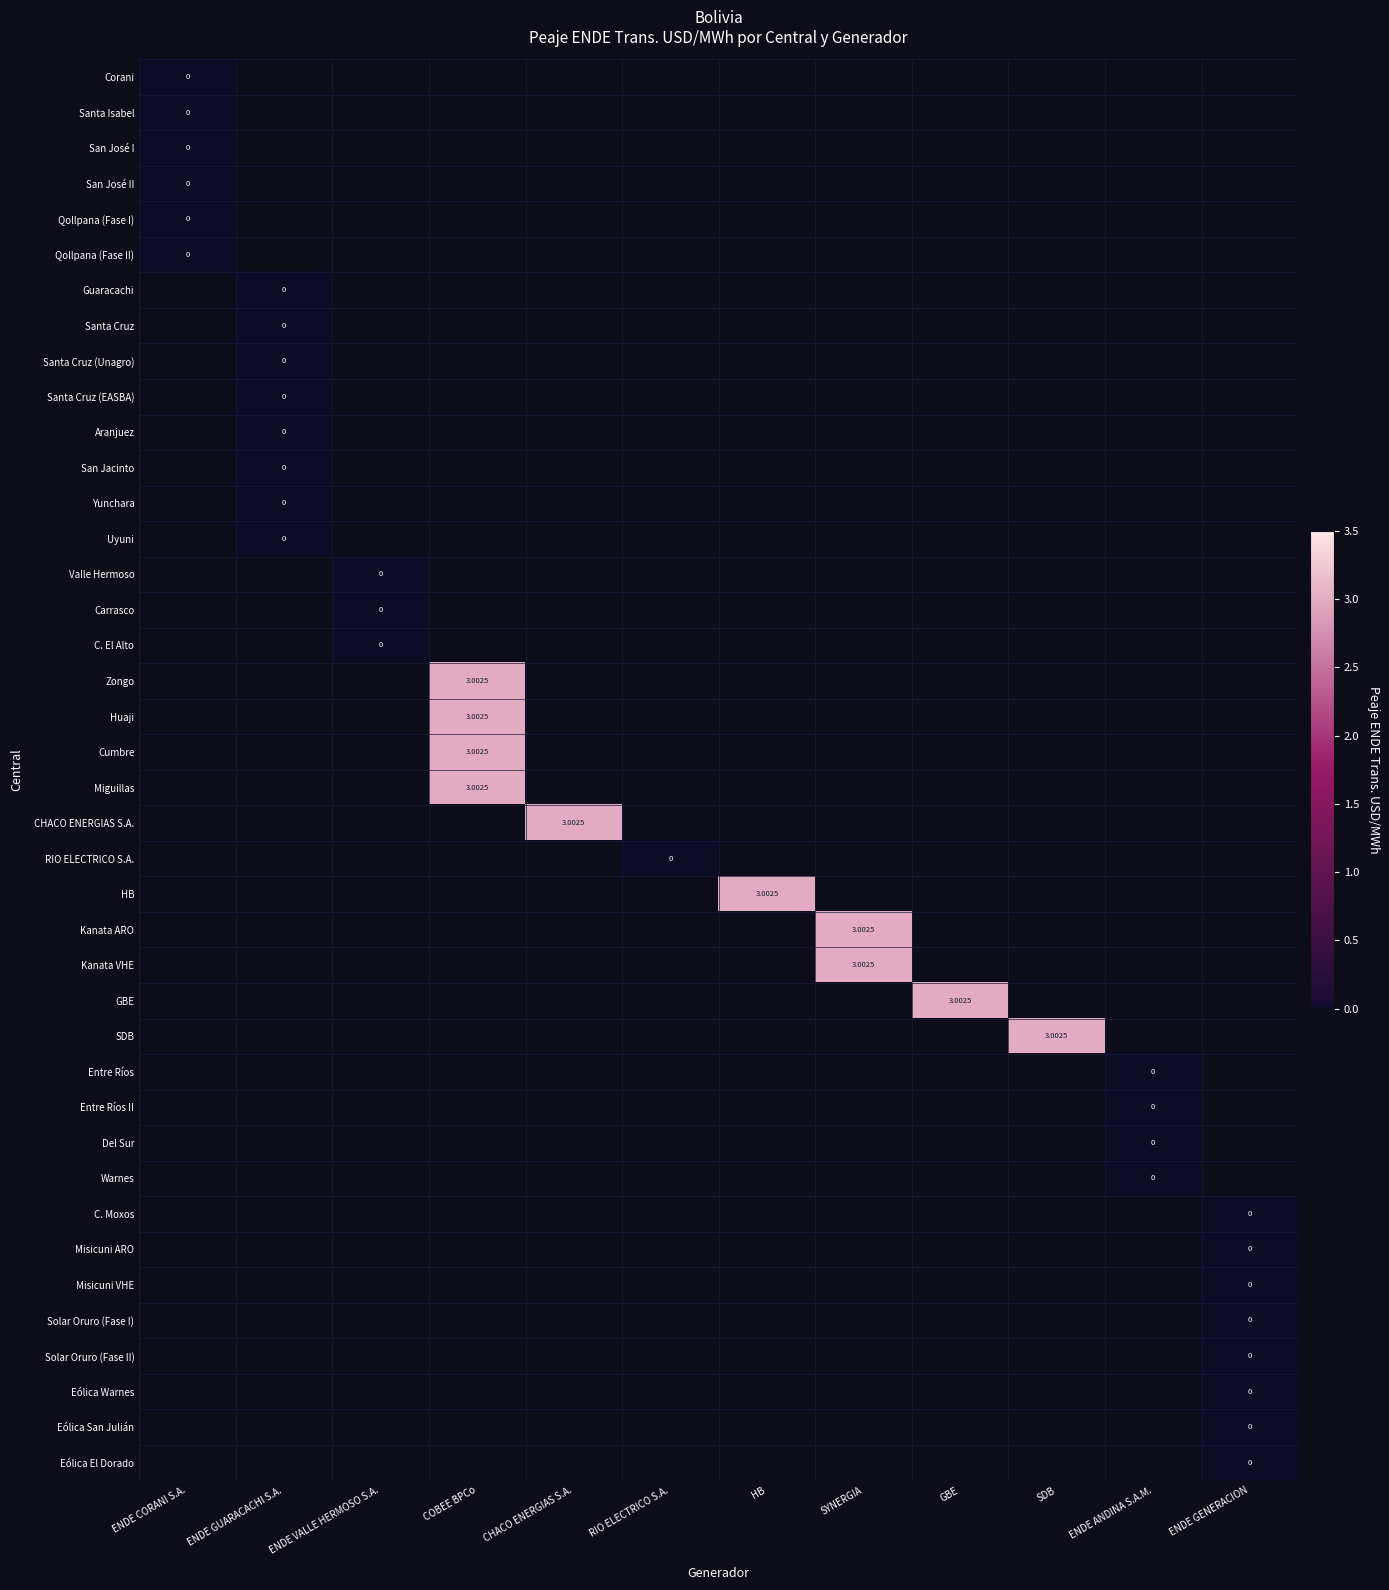

Rank the categories by Solar Oruro (Fase I) value from highest to lowest.

ENDE CORANI S.A., ENDE GUARACACHI S.A., ENDE VALLE HERMOSO S.A., COBEE BPCo, CHACO ENERGIAS S.A., RIO ELECTRICO S.A., HB, SYNERGIA, GBE, SDB, ENDE ANDINA S.A.M., ENDE GENERACION